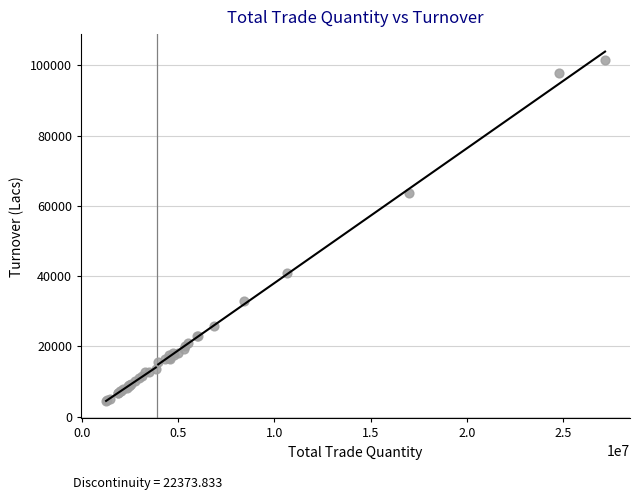

What Y value in the scatter plot is closest to 52975?

63737.0